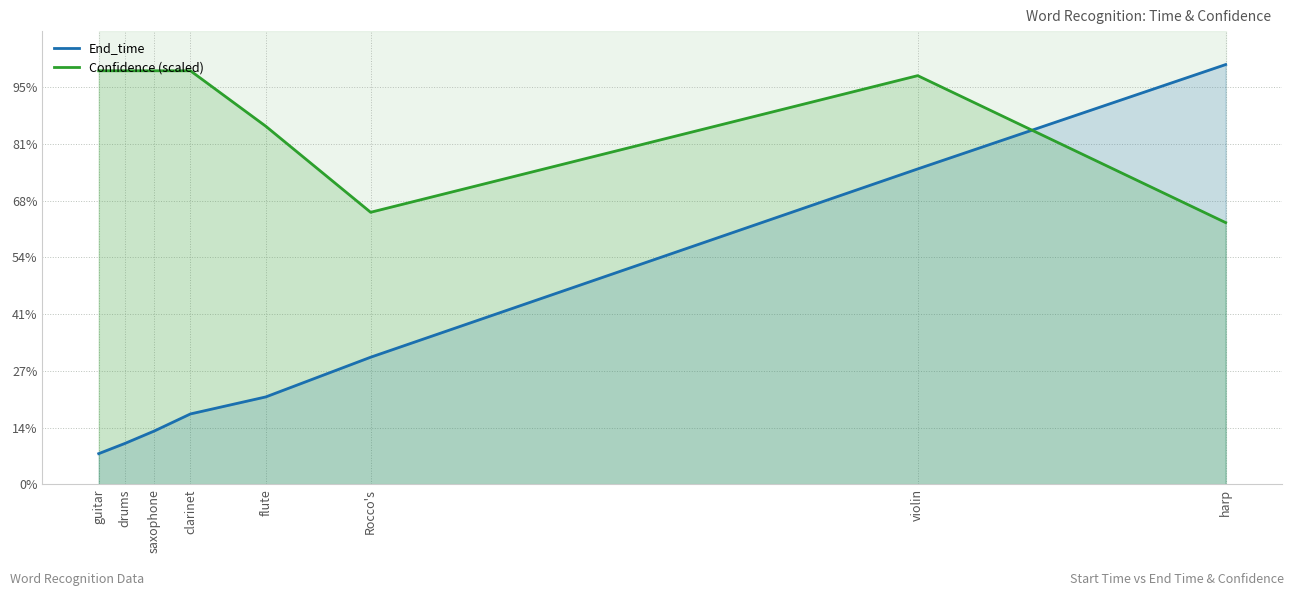

Reading left to right, extract all data points from this chart.

End_time: guitar=2.7	drums=3.6	saxophone=4.7	clarinet=6.2	flute=7.7	Rocco's=11.2	violin=27.8	harp=37.0
Confidence (scaled): guitar=36.5	drums=36.5	saxophone=36.5	clarinet=36.5	flute=31.6	Rocco's=24.0	violin=36.0	harp=23.1